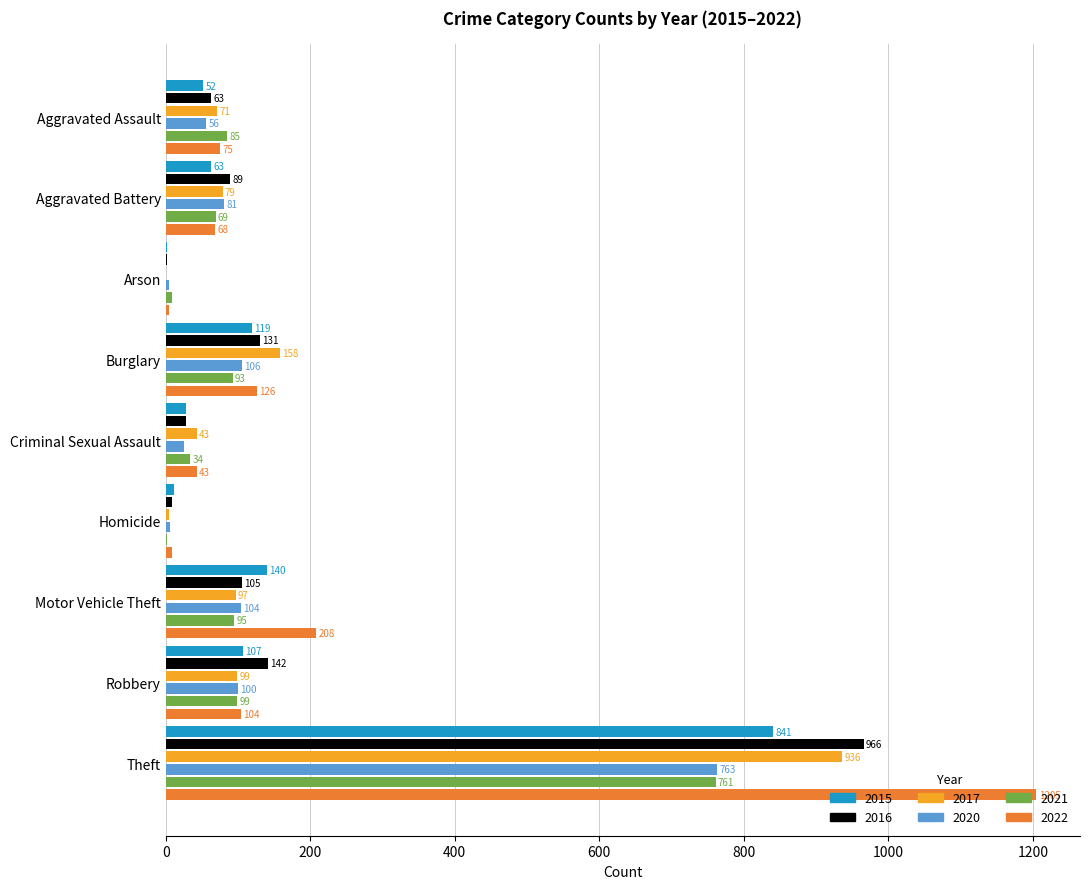

What is the sum of all 2022 values?

1842